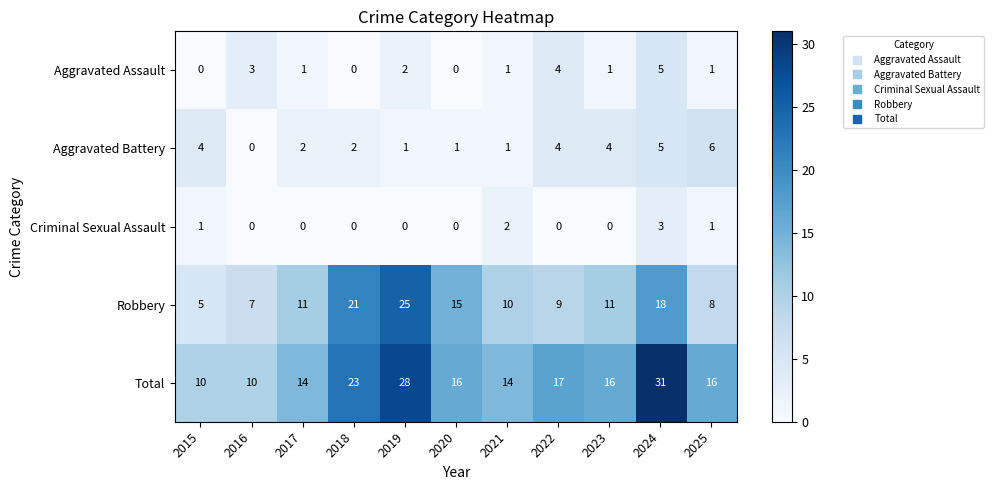

What is the difference between the second highest and second lowest values in the Aggravated Assault series?

4